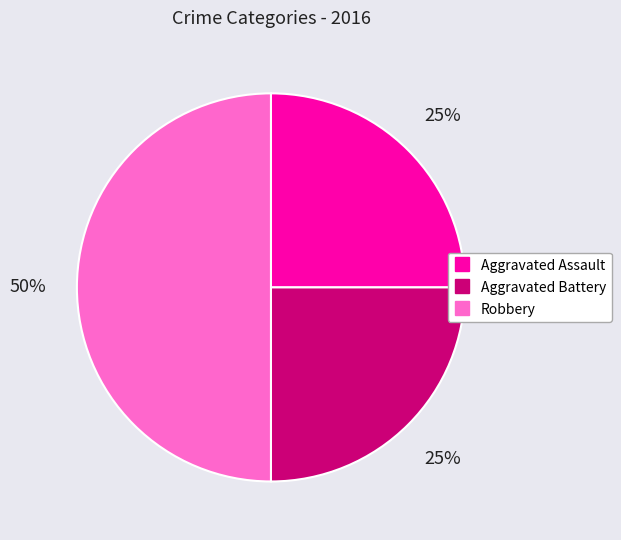

Approximately how many times larger is the value at Aggravated Assault compared to Aggravated Battery?

1.0